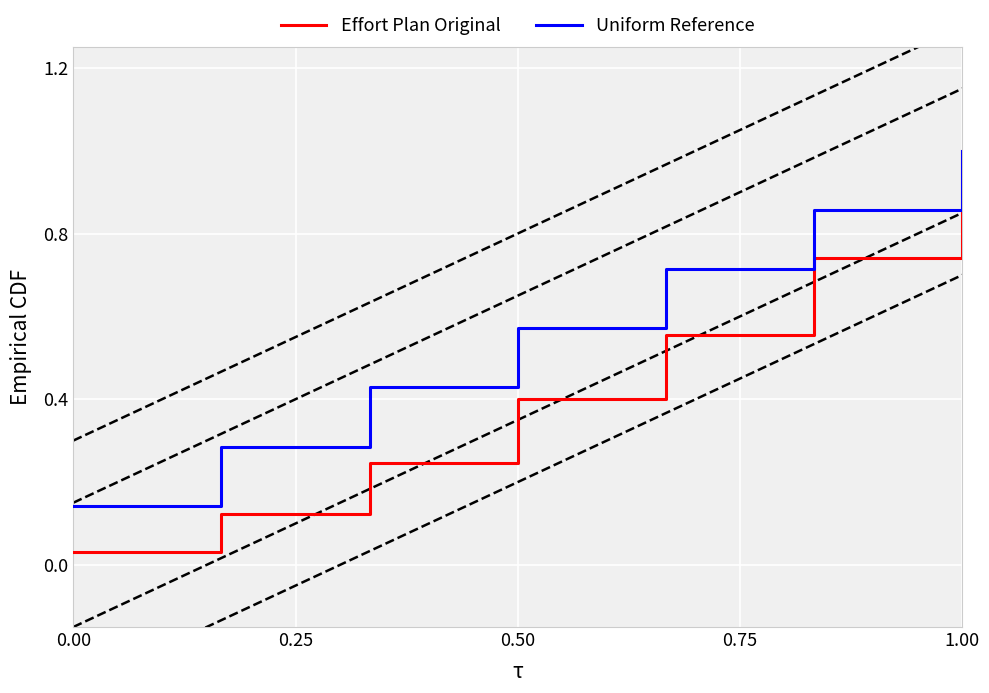

The Effort Plan Original series shows 1.0 at 1.00. True or false?

True